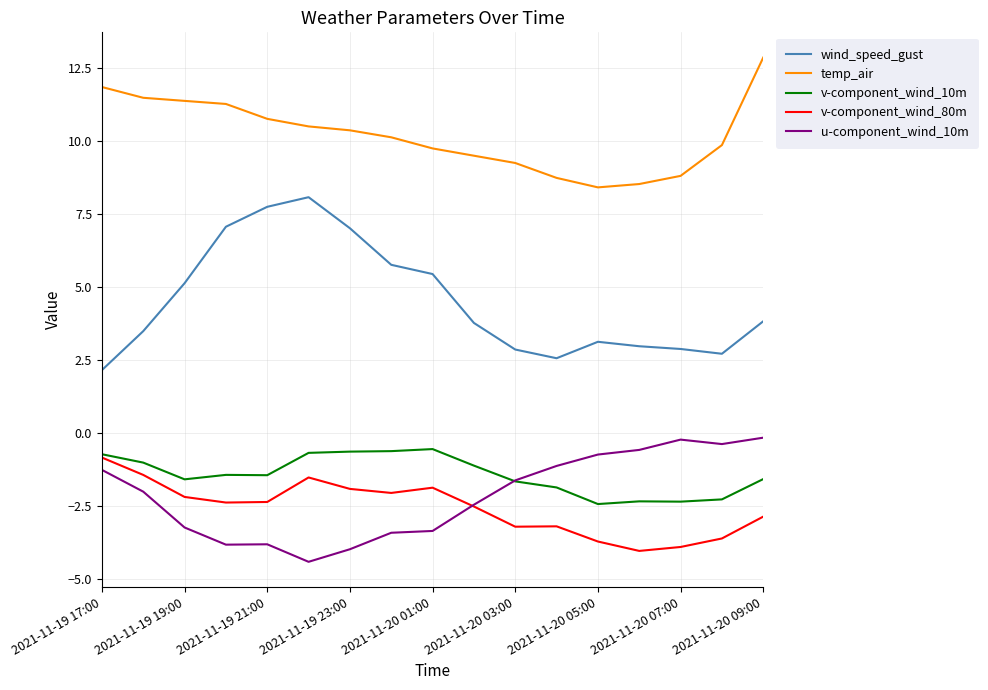

What is the sum of all temp_air values?

173.6